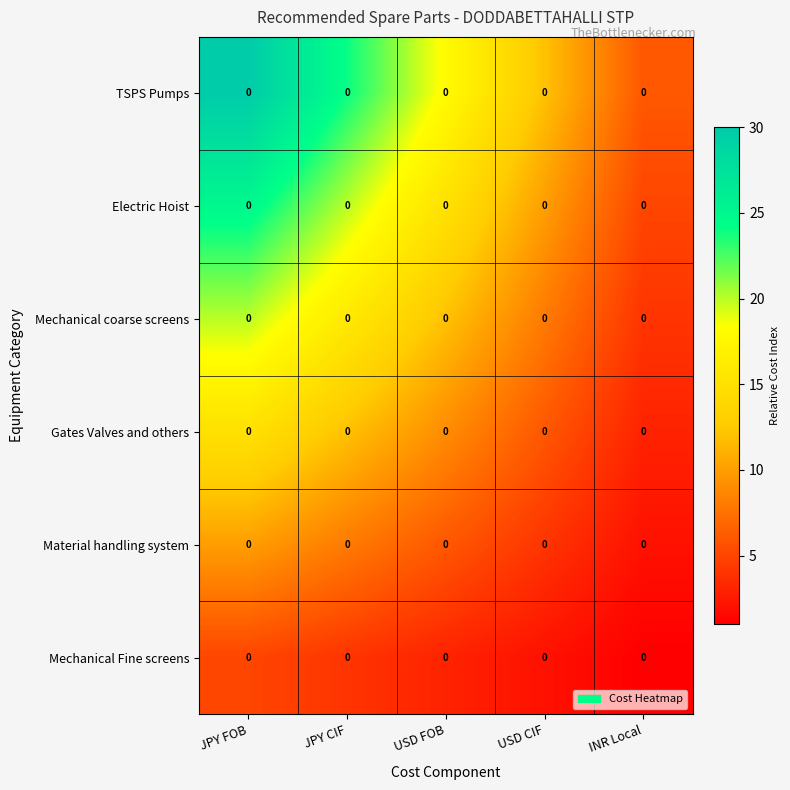

The value of Mechanical Fine screens at USD FOB is 1. True or false?

False